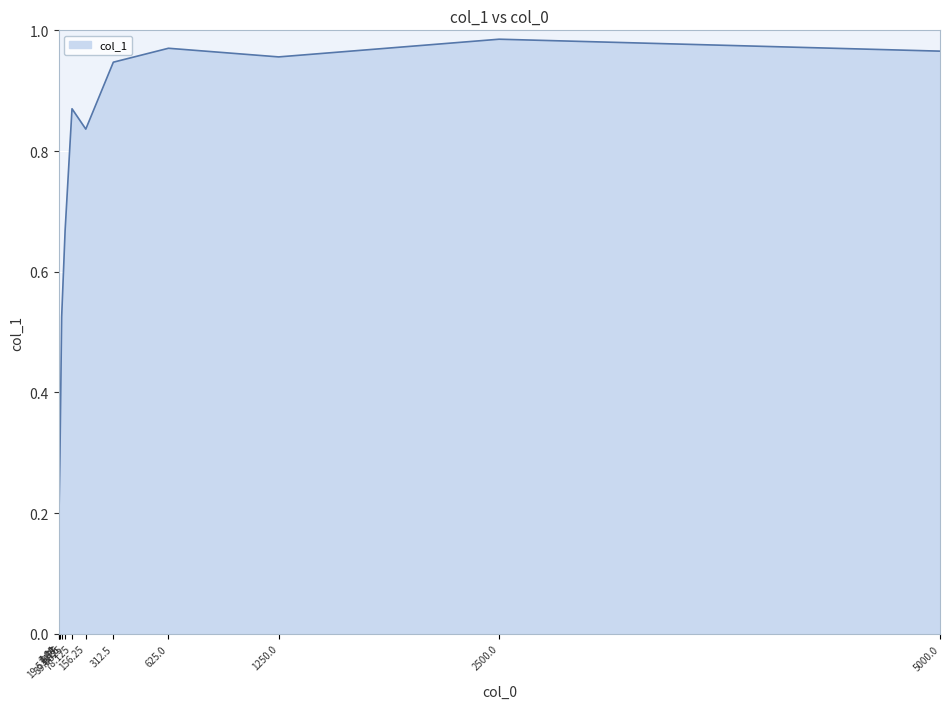

Does the chart display data point markers on the line(s)?

No